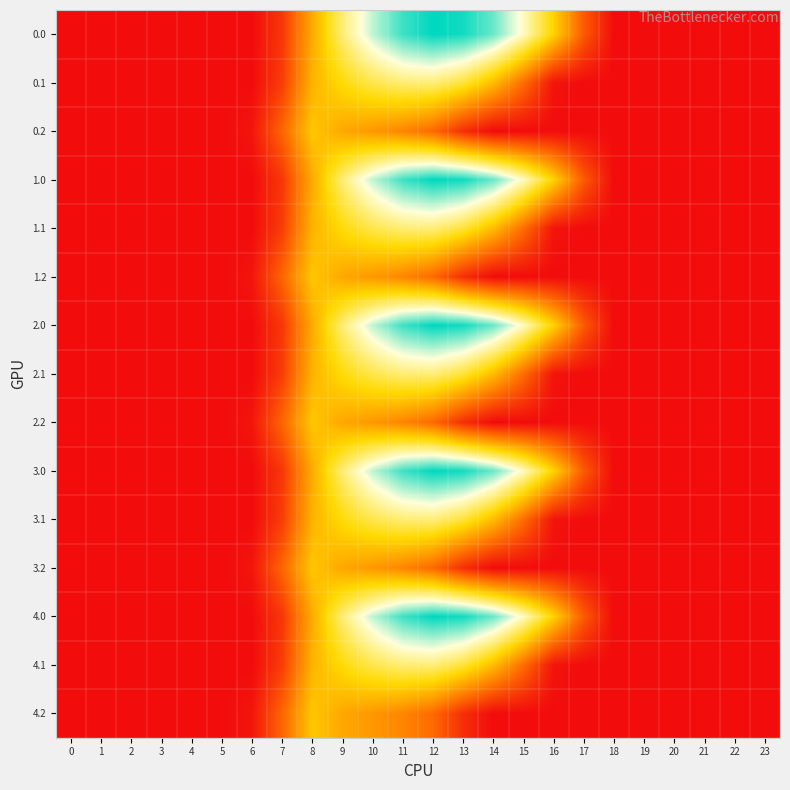

Count the number of data series in this chart.

15